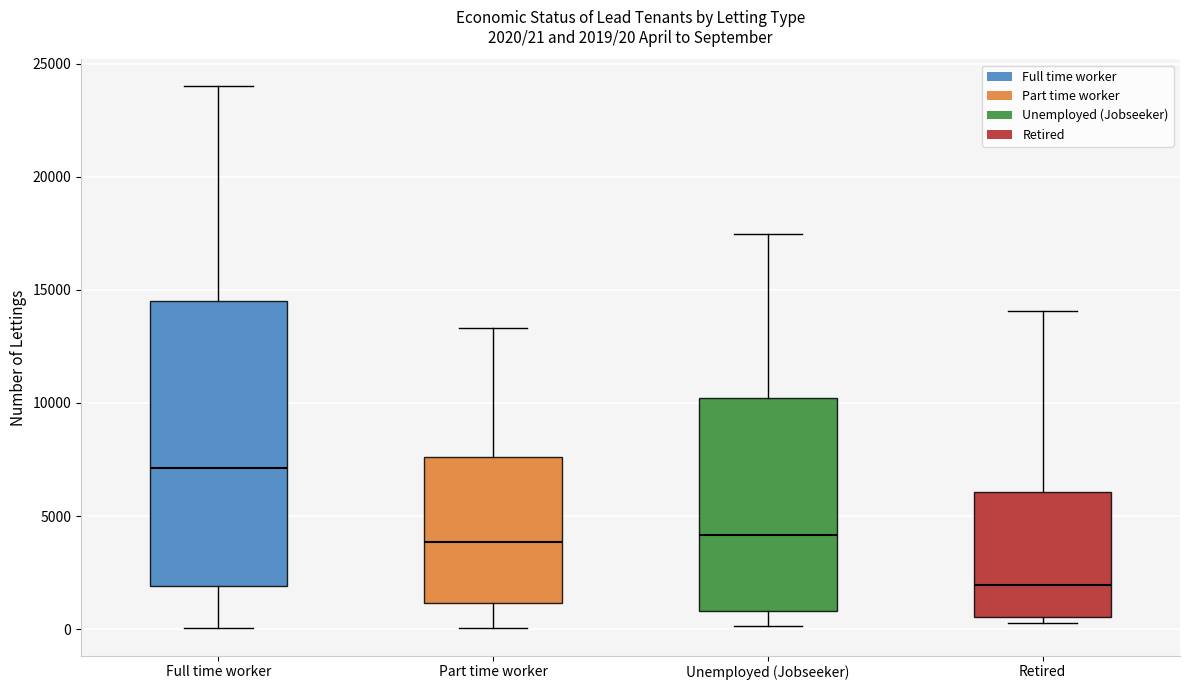

Comparing the boxes themselves (not the whiskers), which one is the tallest?

Full time worker